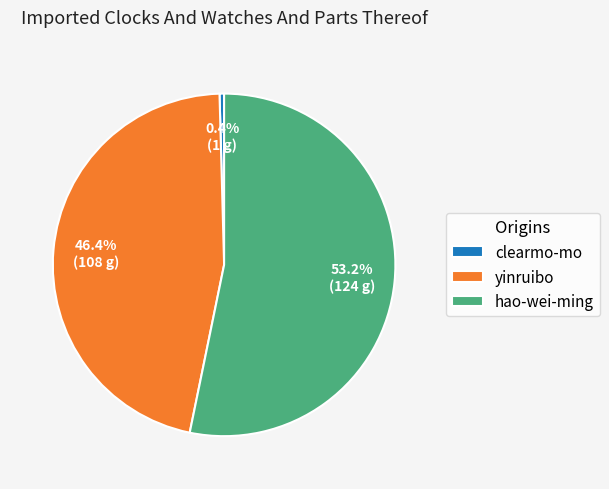

Which category has the smallest portion of the pie?

clearmo-mo